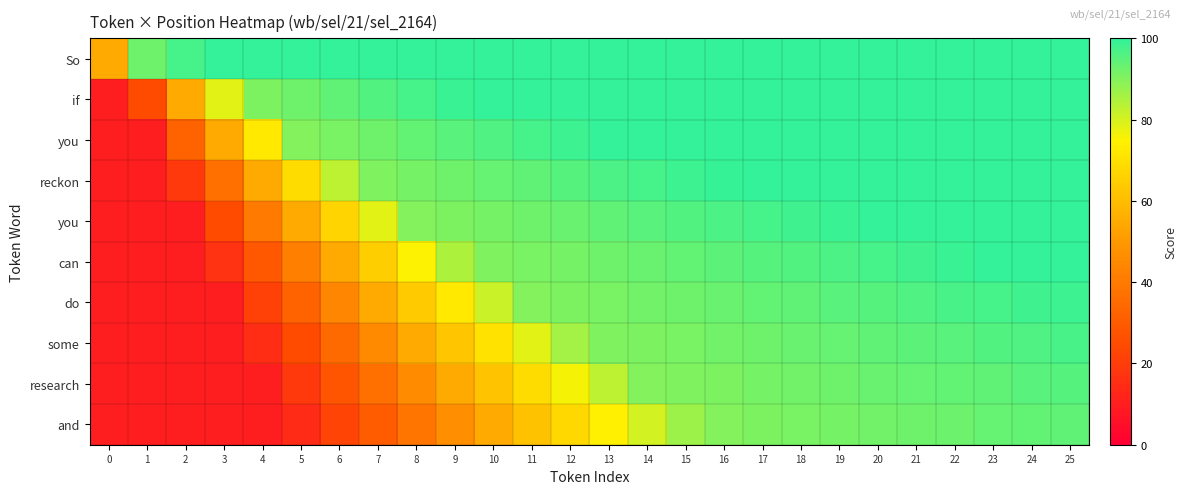

What is the minimum value shown in the chart?

10.0